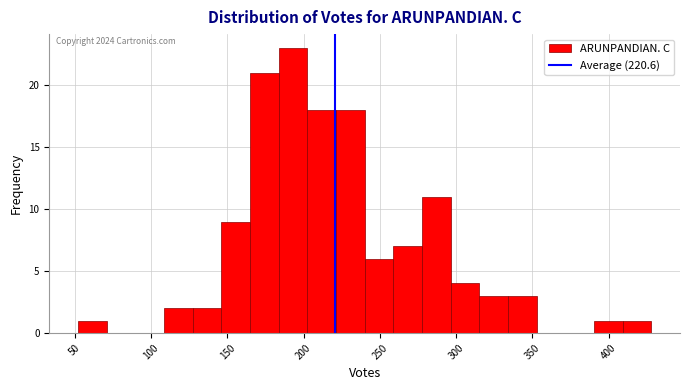

Read against the x-axis, roughly where is the centre of the tallest bar?

195